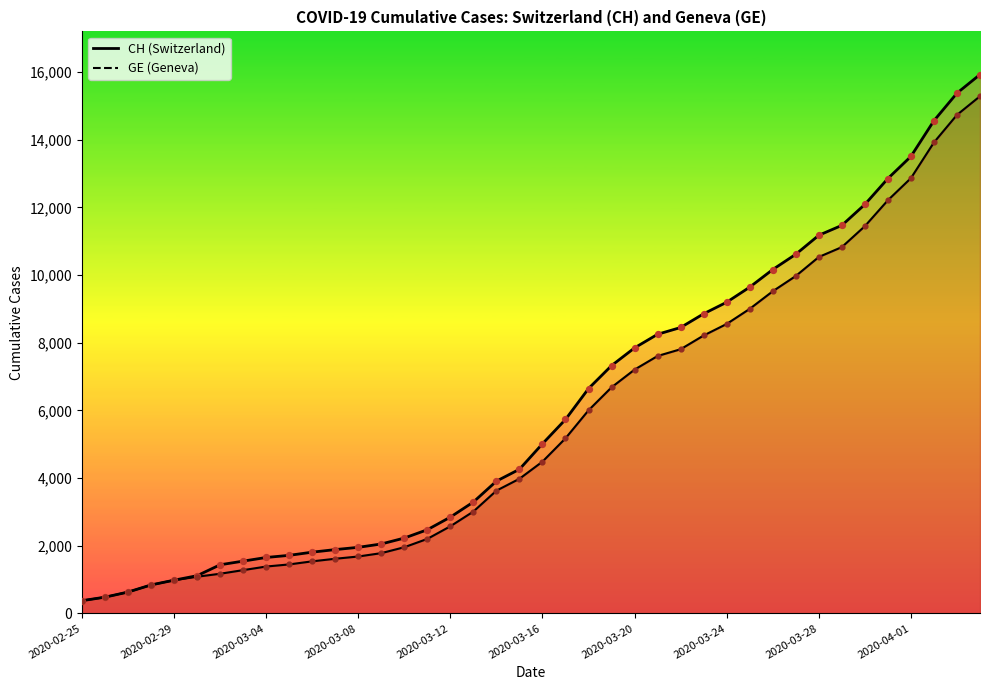

What are all the series names shown in the legend?

CH, GE